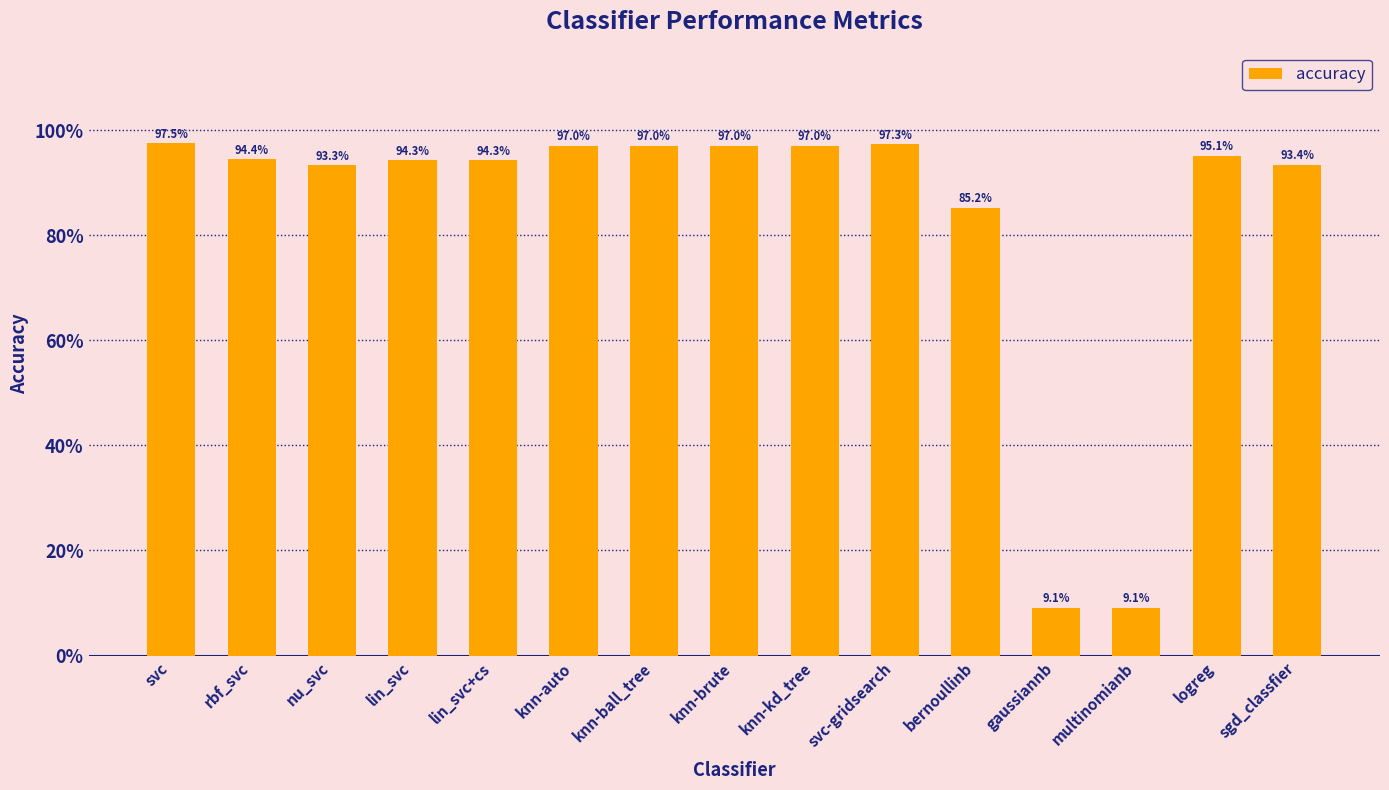

Where is the data nearest to the value 0?

gaussiannb